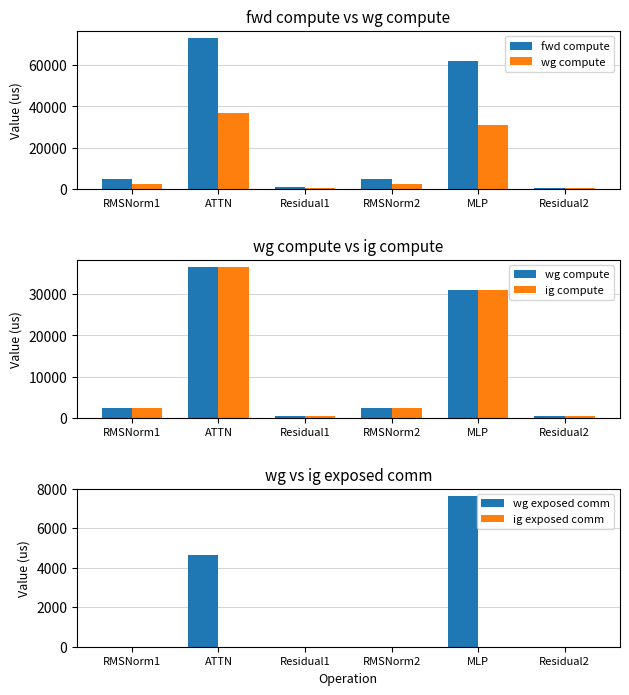

Reading left to right, transcribe all the data shown in this chart.

fwd compute: RMSNorm1=4522.0	ATTN=73138.2	Residual1=1009.2	RMSNorm2=4522.0	MLP=62128.1	Residual2=504.6
wg compute: RMSNorm1=2261.0	ATTN=36569.1	Residual1=504.6	RMSNorm2=2261.0	MLP=31064.1	Residual2=504.6
ig compute: RMSNorm1=2261.0	ATTN=36569.1	Residual1=504.6	RMSNorm2=2261.0	MLP=31064.1	Residual2=504.6
wg exposed comm: RMSNorm1=0.0	ATTN=4657.8	Residual1=0.0	RMSNorm2=0.0	MLP=7627.1	Residual2=0.0
ig exposed comm: RMSNorm1=0.0	ATTN=0.0	Residual1=0.0	RMSNorm2=0.0	MLP=0.0	Residual2=0.0